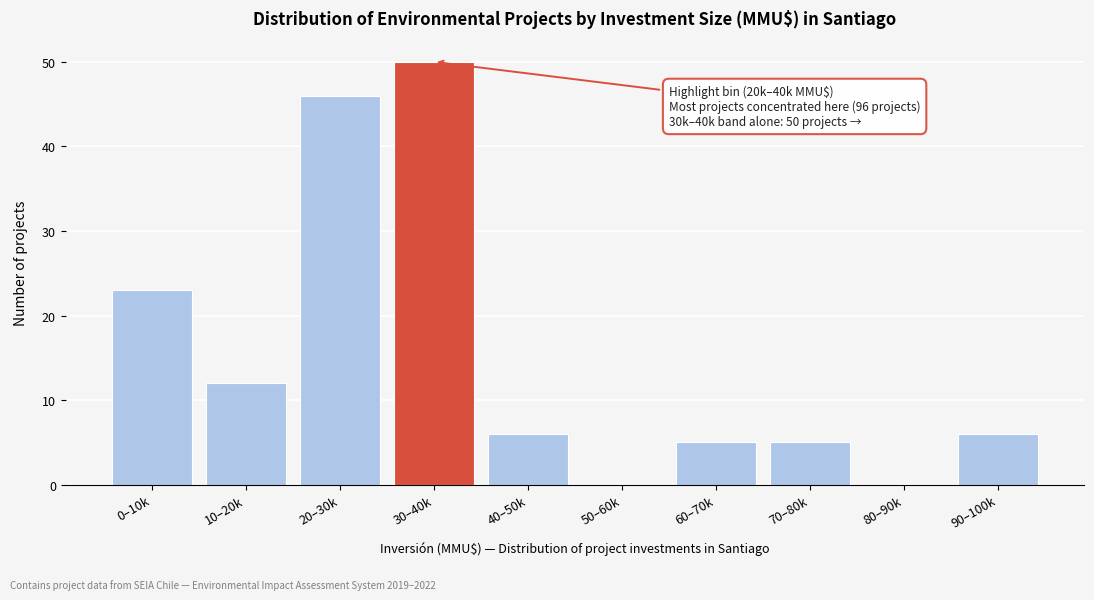

Reading left to right, extract all data points from this chart.

0–10k=23	10–20k=12	20–30k=46	30–40k=50	40–50k=6	50–60k=0	60–70k=5	70–80k=5	80–90k=0	90–100k=6